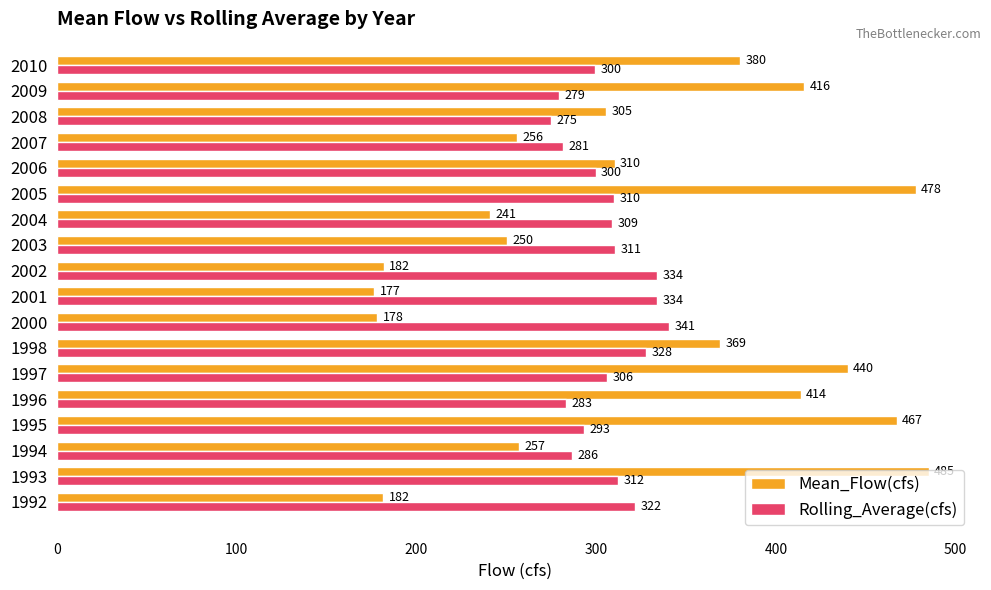

Is it true that Rolling_Average(cfs) equals 299.5 at 2010?

True